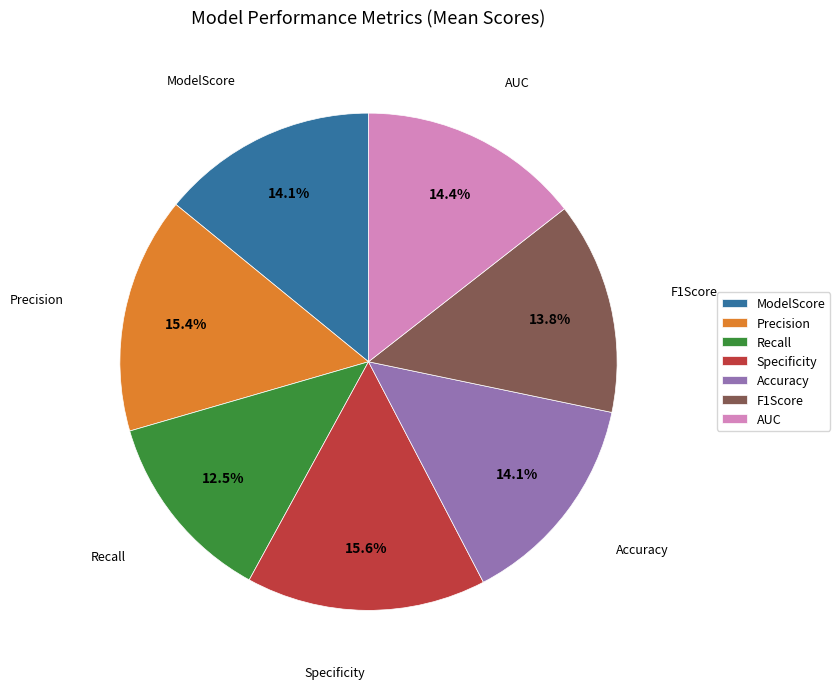

The ModelScore slice represents 14% of the pie. True or false?

True